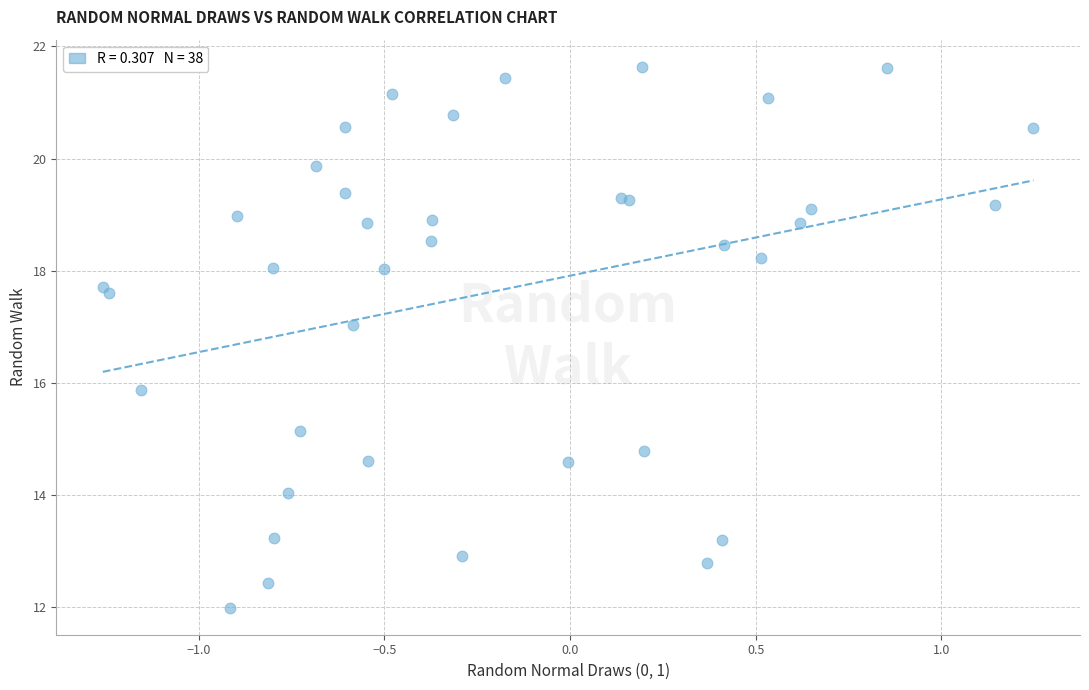

What Y value in the scatter plot is closest to 16?

15.9